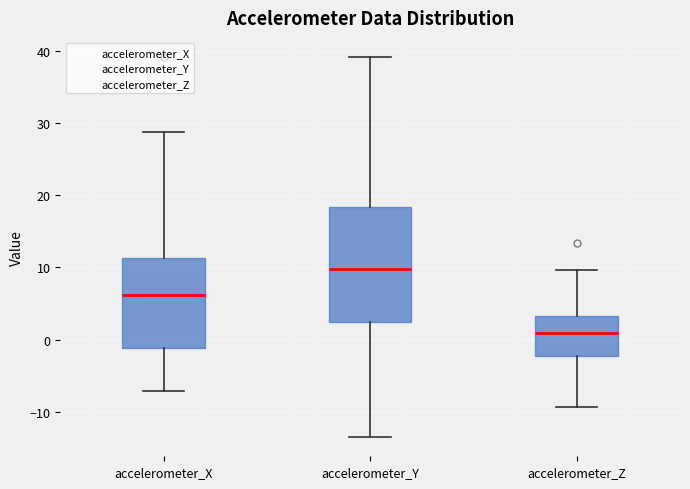

Reading left to right, read every box against the y-axis: the position of its median line, the range the box covers, and the ends of its whiskers. The values are not printed on the chart, so give them approximately, as read against the axis.

accelerometer_X: median 6, box -1 to 11, whiskers -7 to 29
accelerometer_Y: median 10, box 2 to 18, whiskers -14 to 39
accelerometer_Z: median 1, box -2 to 3, whiskers -9 to 10